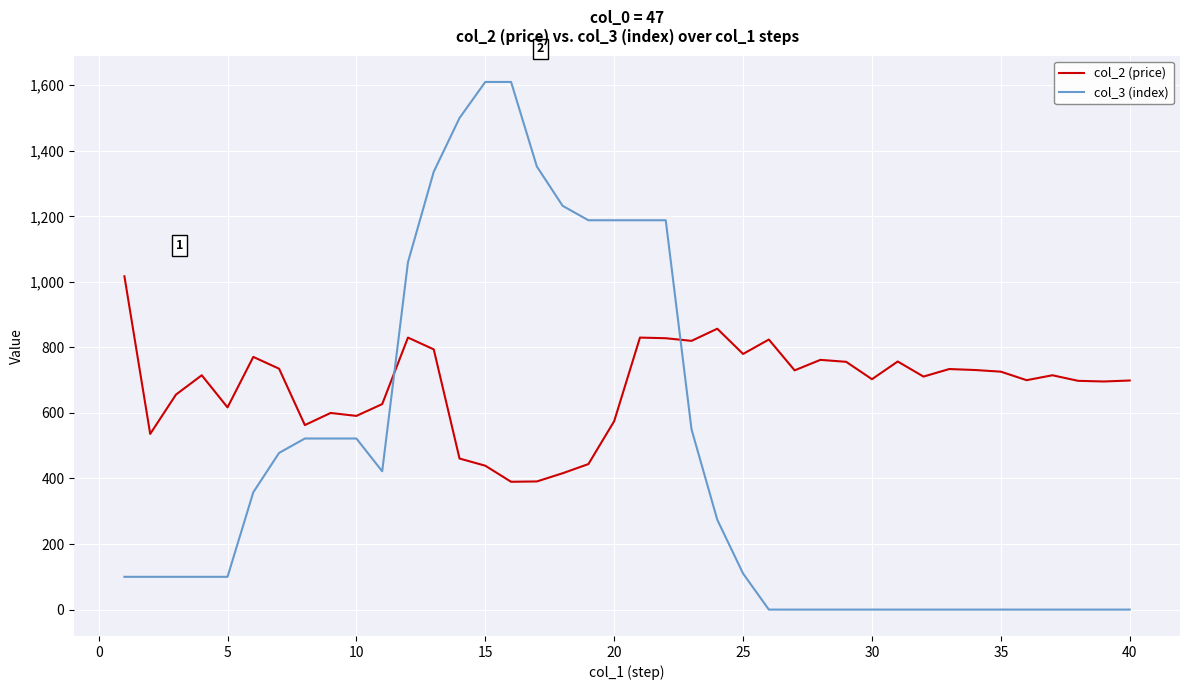

At how many categories does at least one series exceed 517?

40